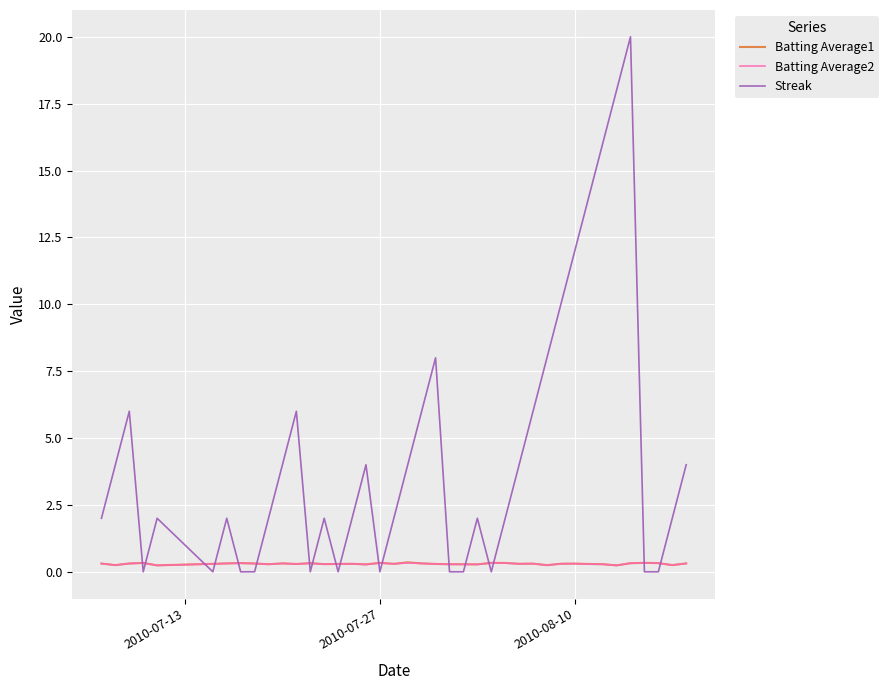

How many times do Streak and Batting Average2 cross each other?

18